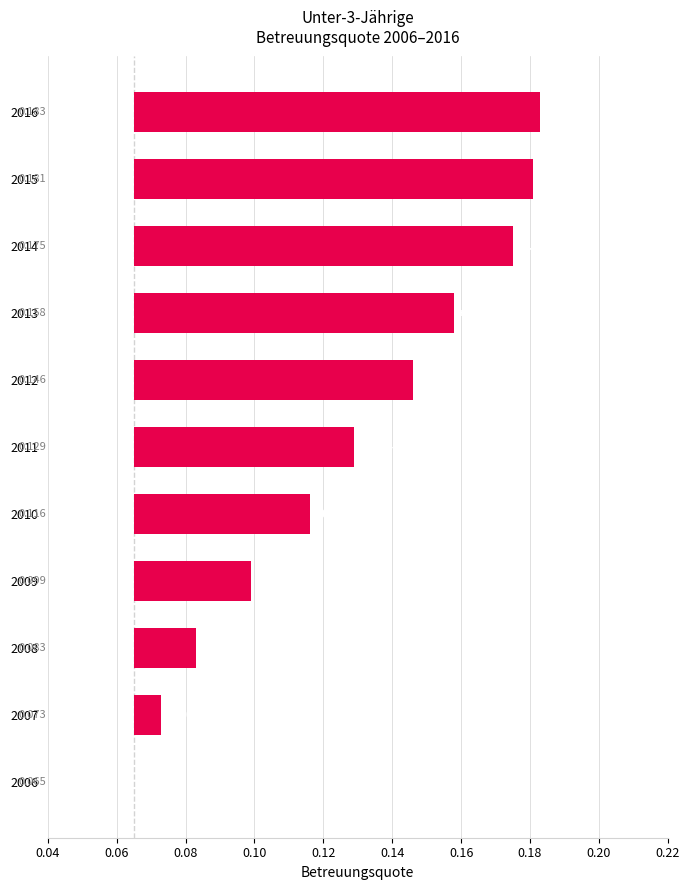

The chart shows a value of 0.1 at 2013. True or false?

True